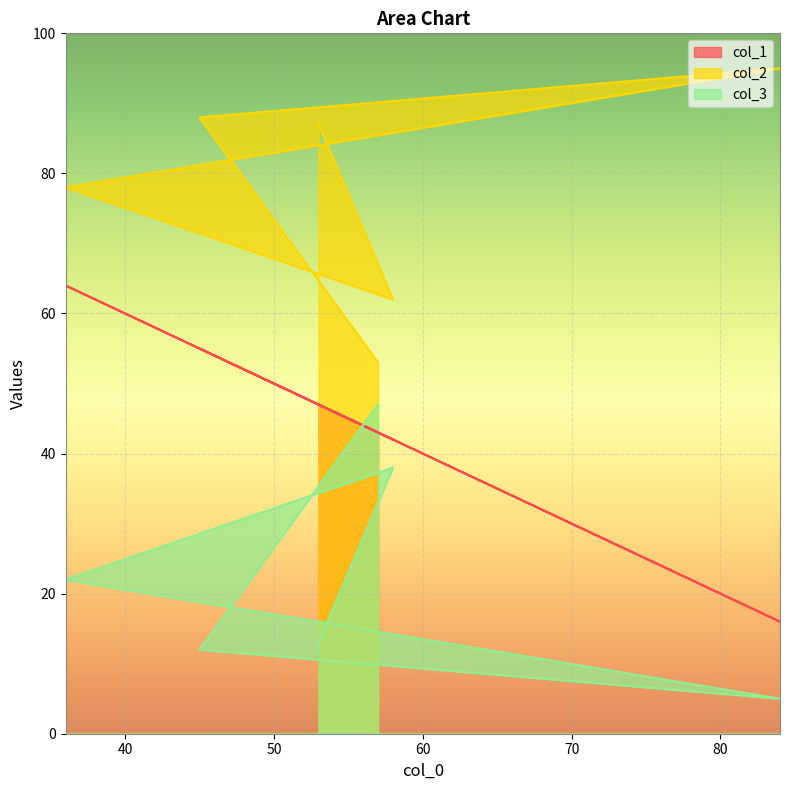

What is the difference between the second highest and second lowest values in the col_2 series?

26